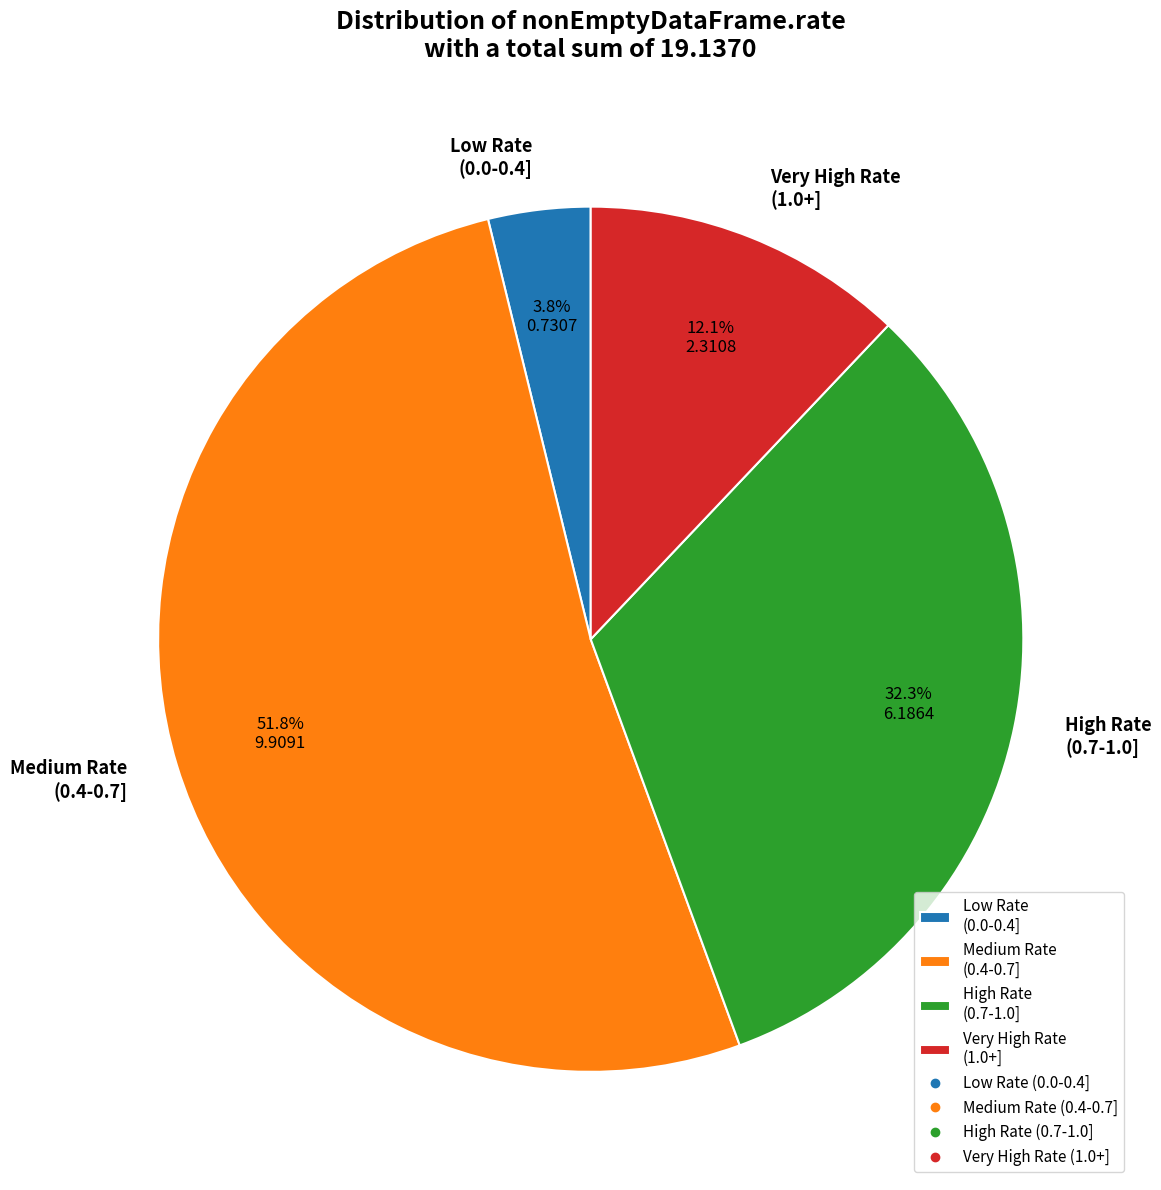

How many slices are in this pie chart?

4